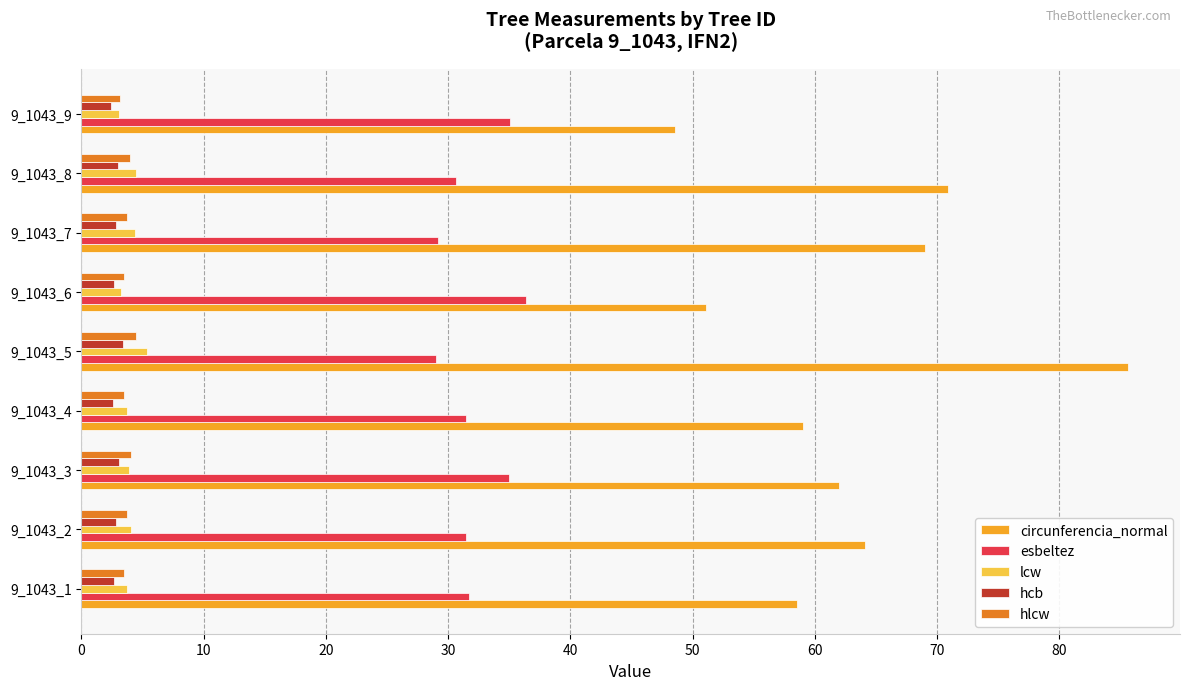

What is the spread (max minus min) of values at 9_1043_9?

46.1